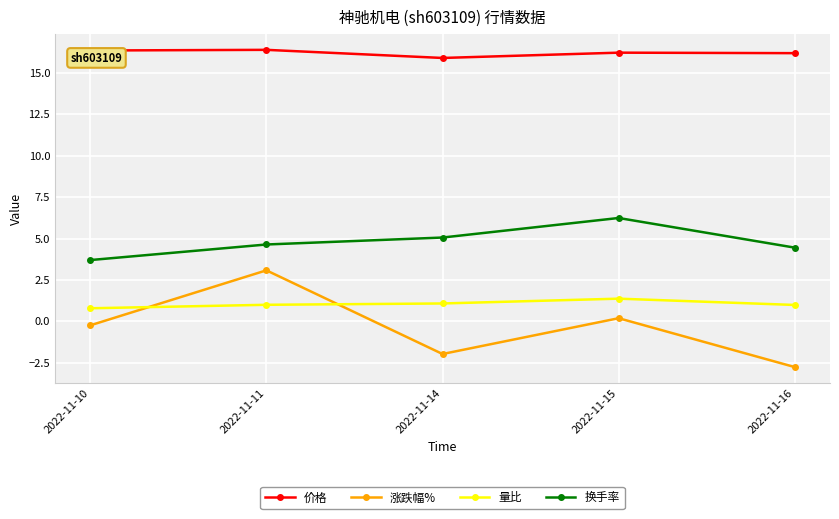

How many lines are shown in the chart?

4